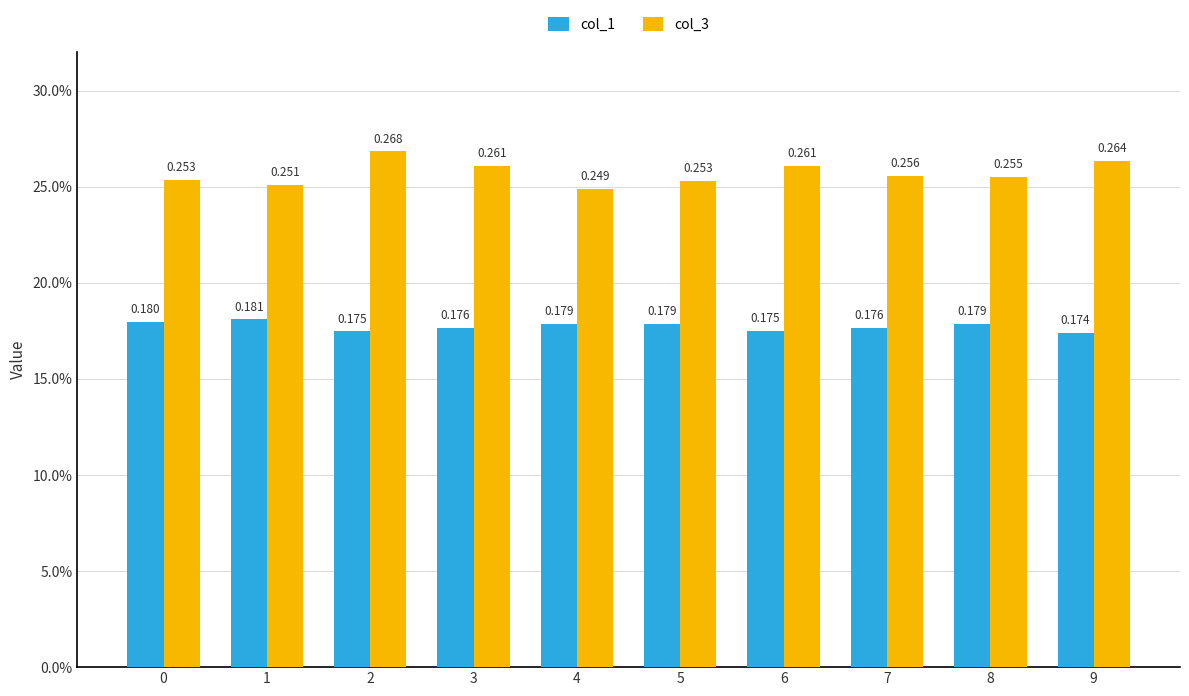

Does the chart contain stacked bars?

No